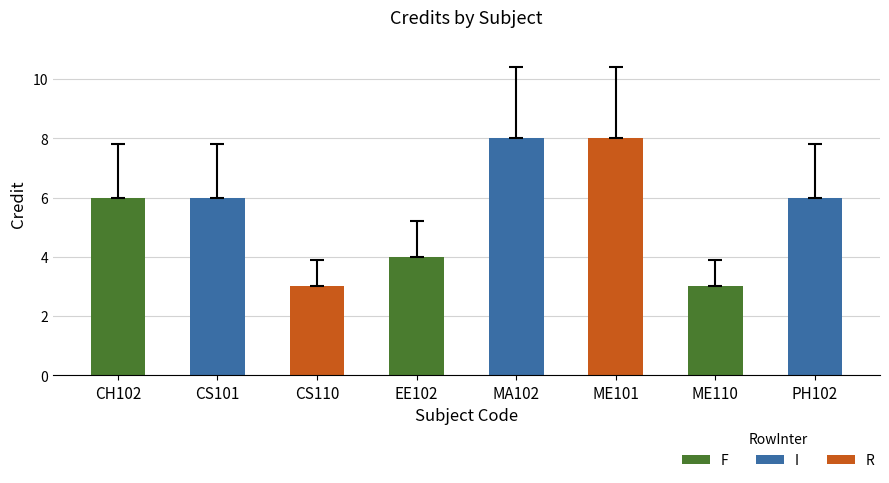

What is the difference between the second highest and second lowest values?

5